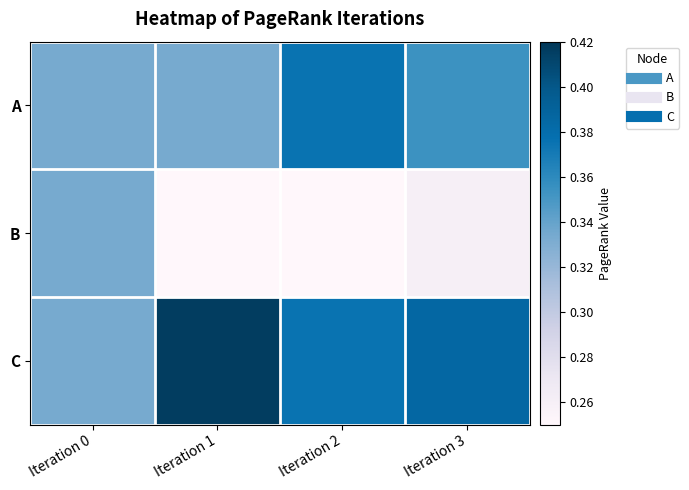

What is the total value across all series at Iteration 1?

1.0